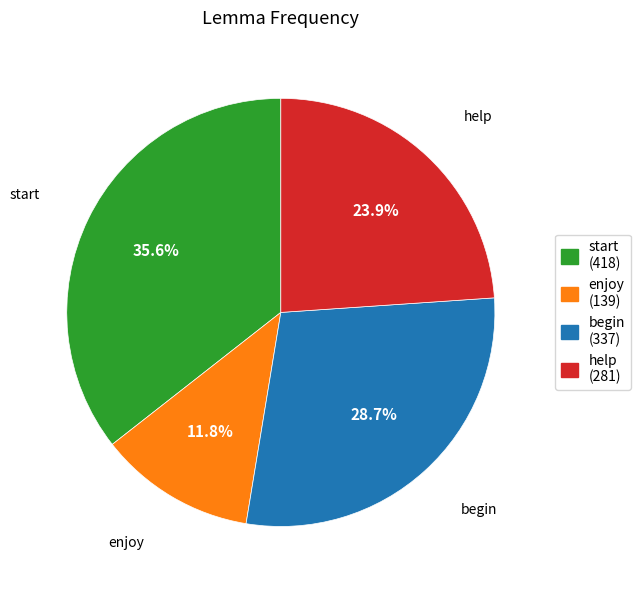

What portion of the pie excludes help?

76.1%